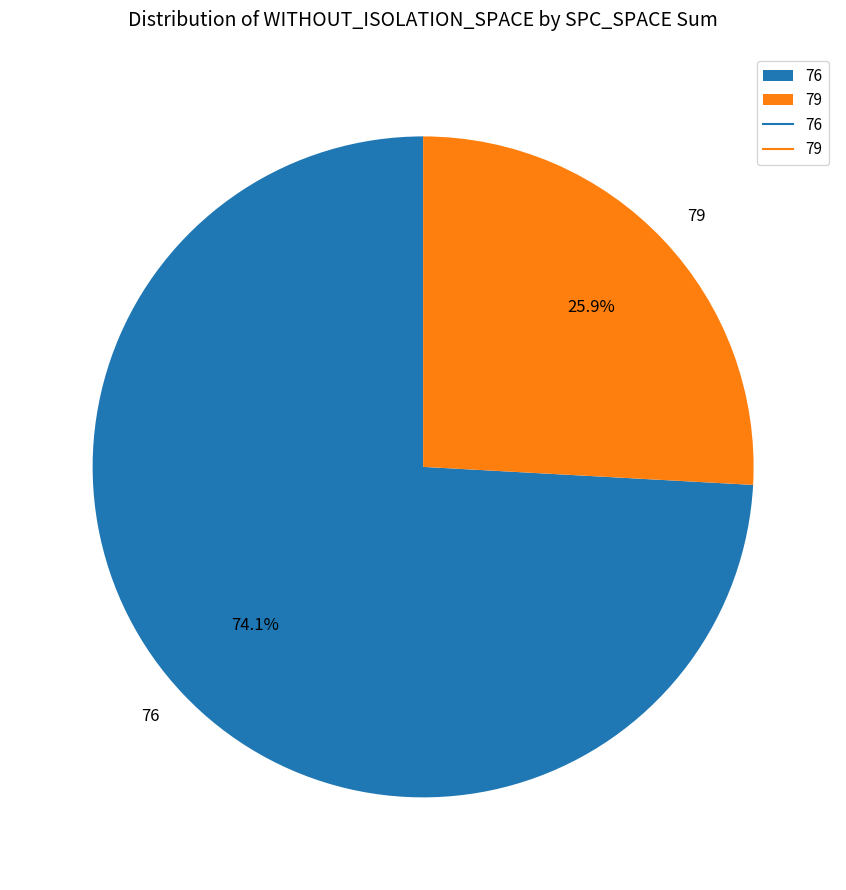

Which has a higher value, 76 or 79?

76